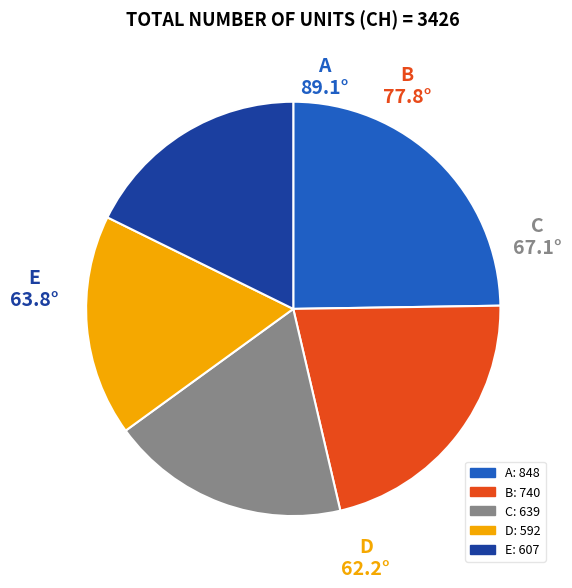

Is there any slice that represents more than half of the pie?

No